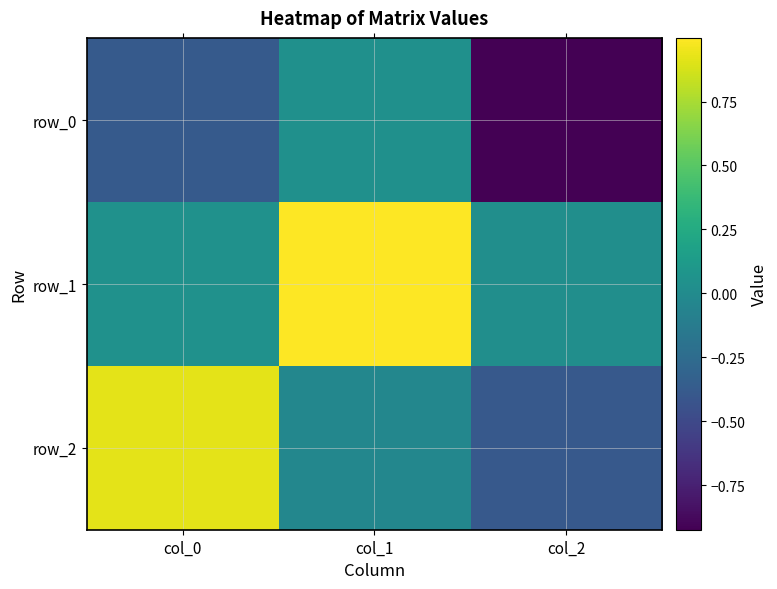

Reading left to right, what are all the values shown in this chart?

row_0: col_0=-0.4	col_1=0.0	col_2=-0.9
row_1: col_0=0.0	col_1=1.0	col_2=0.0
row_2: col_0=0.9	col_1=-0.0	col_2=-0.4